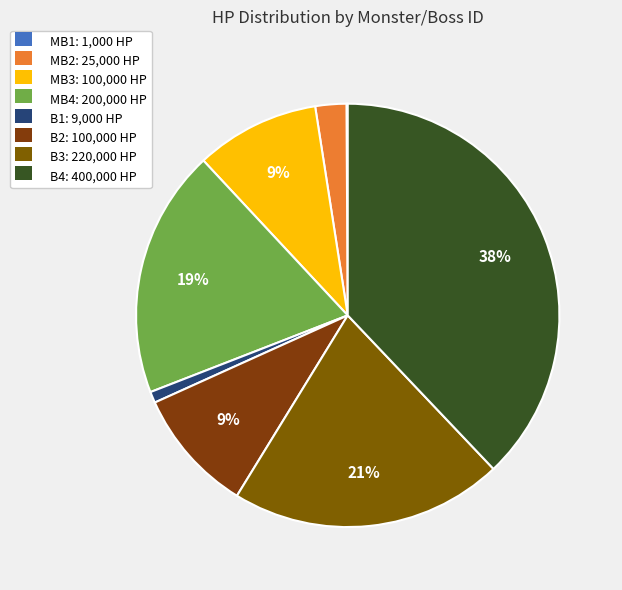

Combined, do MB2 and MB4 account for over 50%?

No